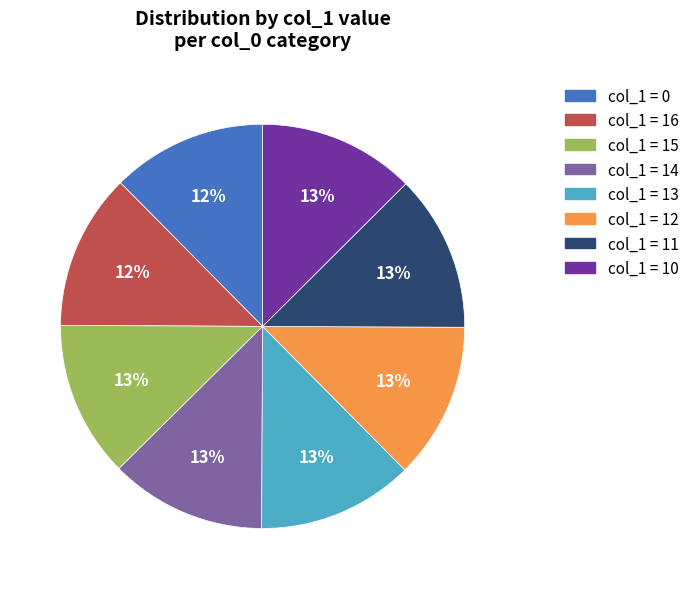

Is there any slice that represents more than half of the pie?

No